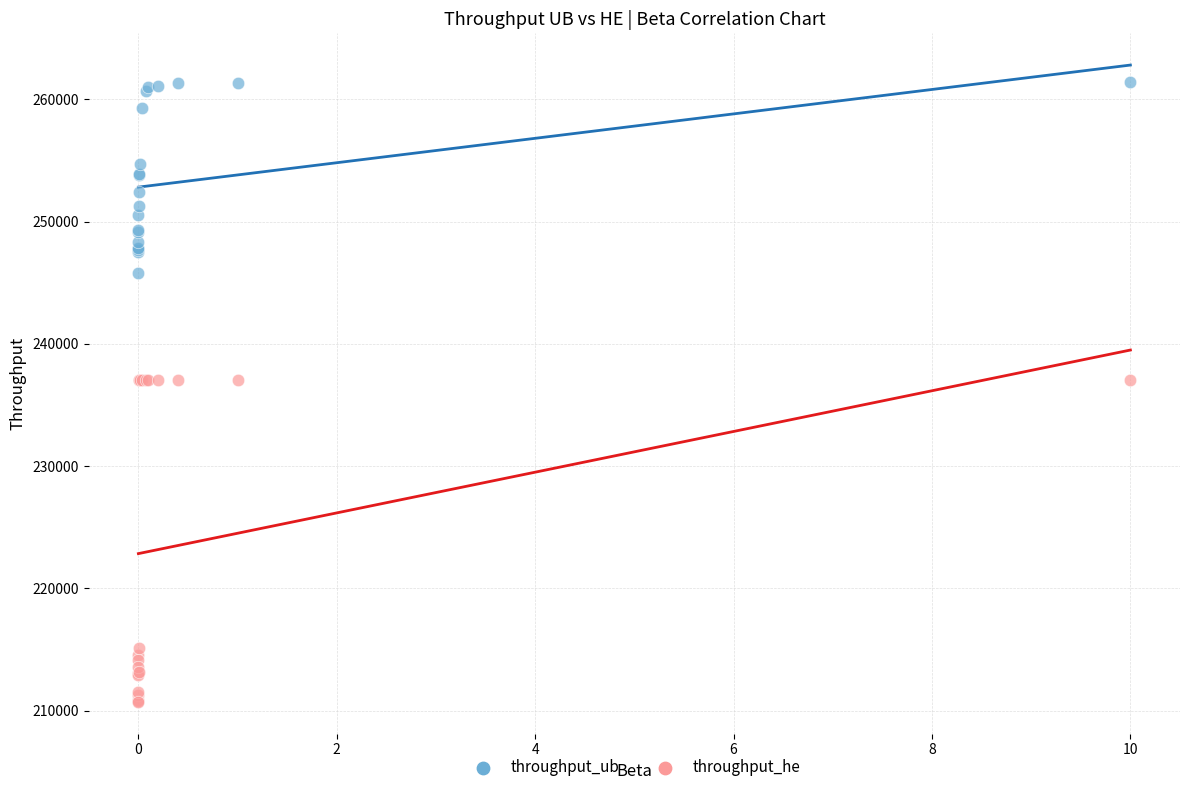

What are all the series names shown in the legend?

throughput_ub, throughput_he